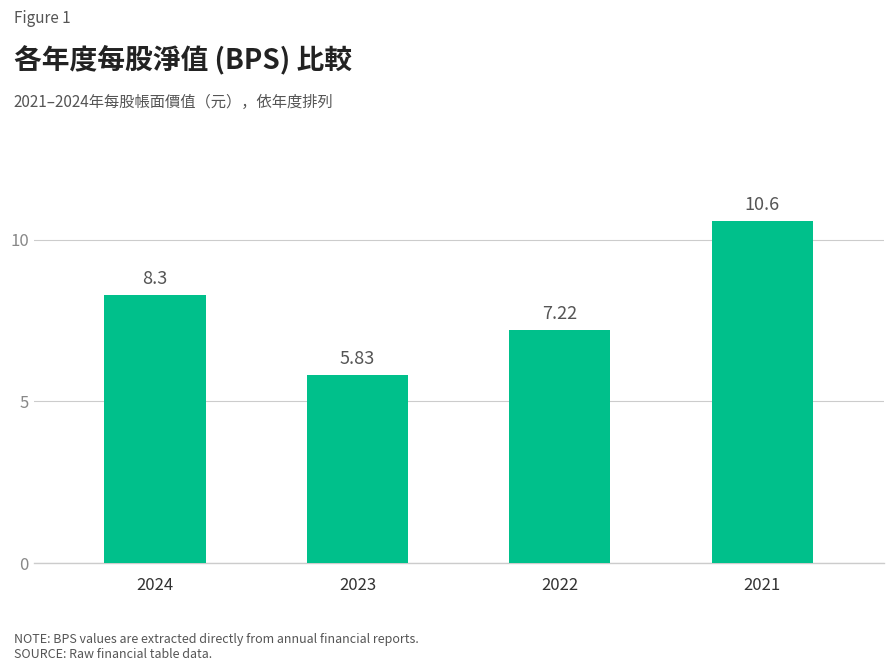

Rank the categories by value from highest to lowest.

2021, 2024, 2022, 2023